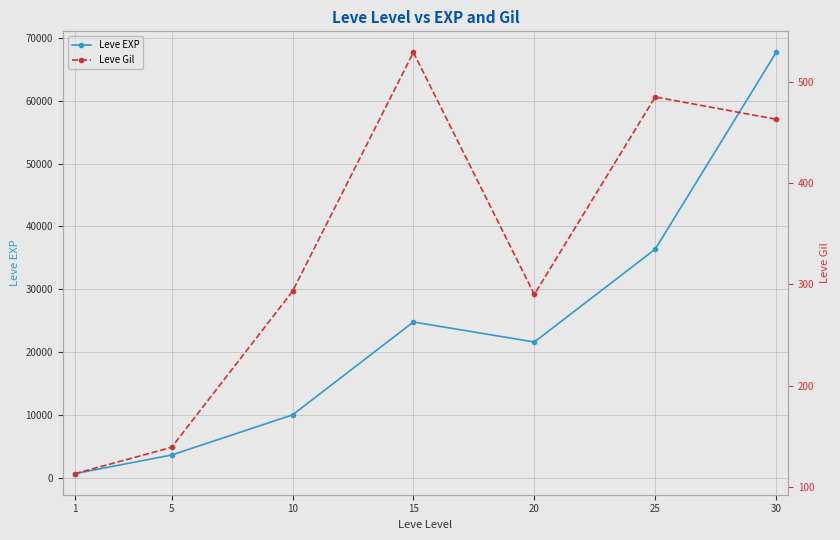

Rank the series by their average value, from lowest to highest.

Leve Gil, Leve EXP